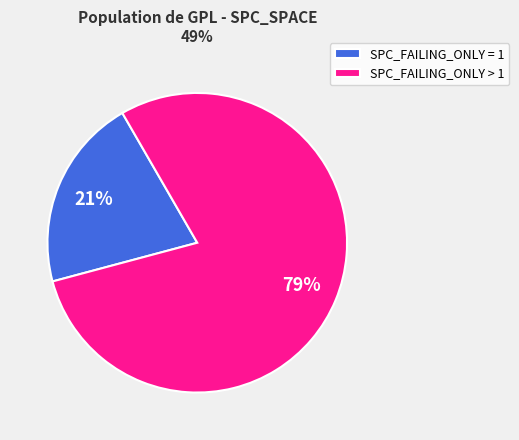

To the nearest percent, what is the average slice percentage?

50%